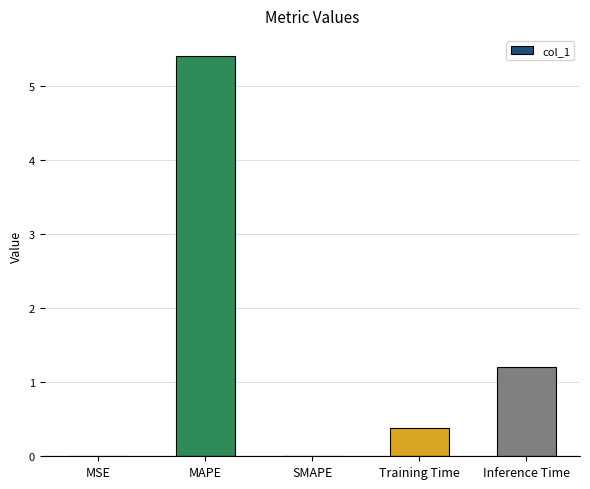

The chart shows a value of 1.2 at Inference Time. True or false?

True